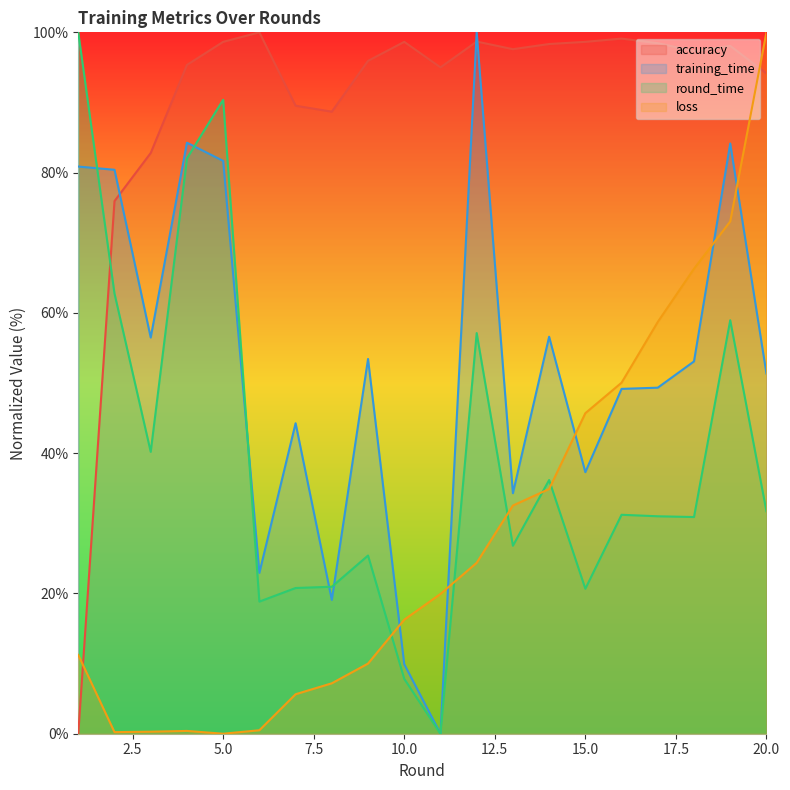

At which label does round_time first exceed 31?

1